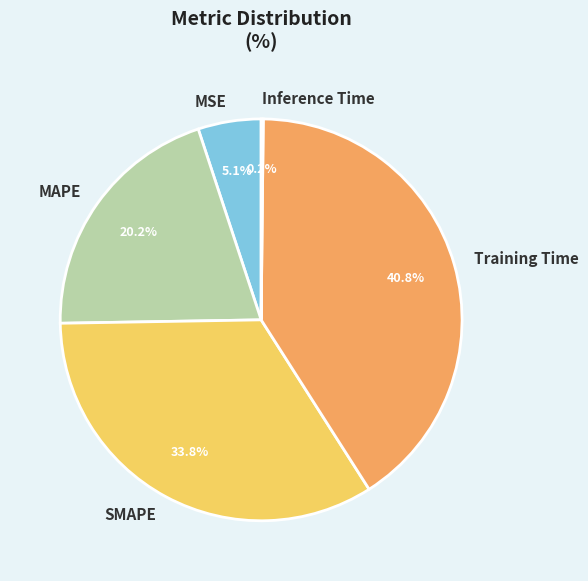

True or false: MSE accounts for 5% of the total.

True